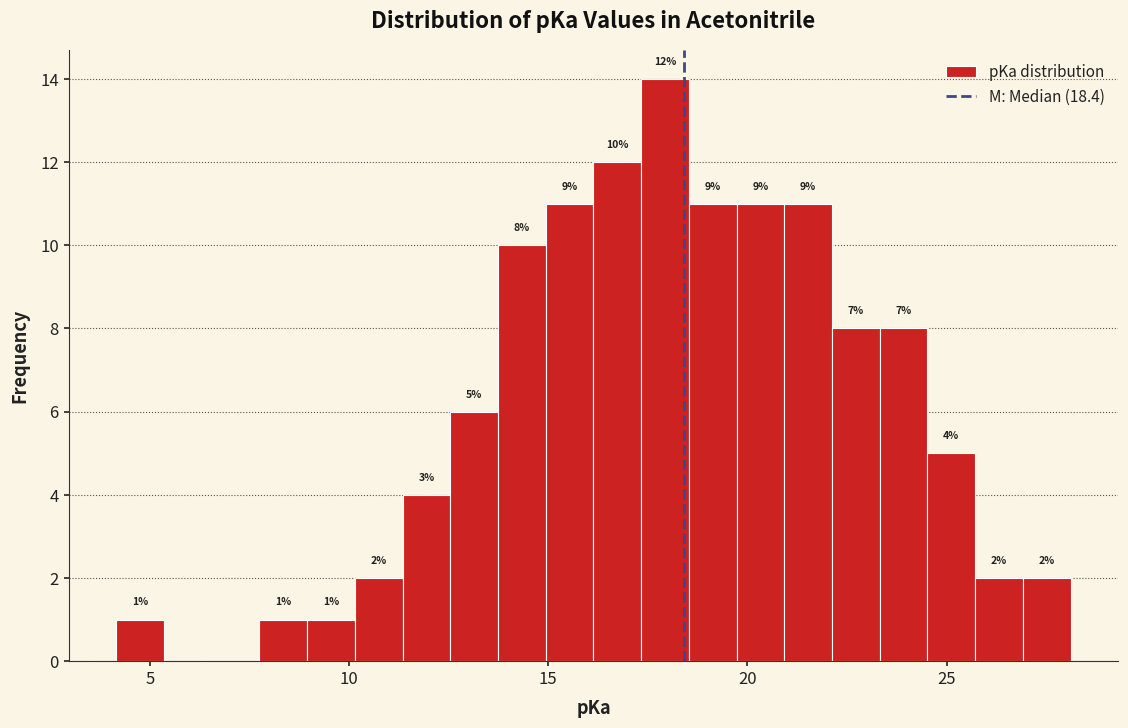

Around what value on the x-axis is the tallest bar? Give the approximate position of its centre, as read against the axis.

18.0